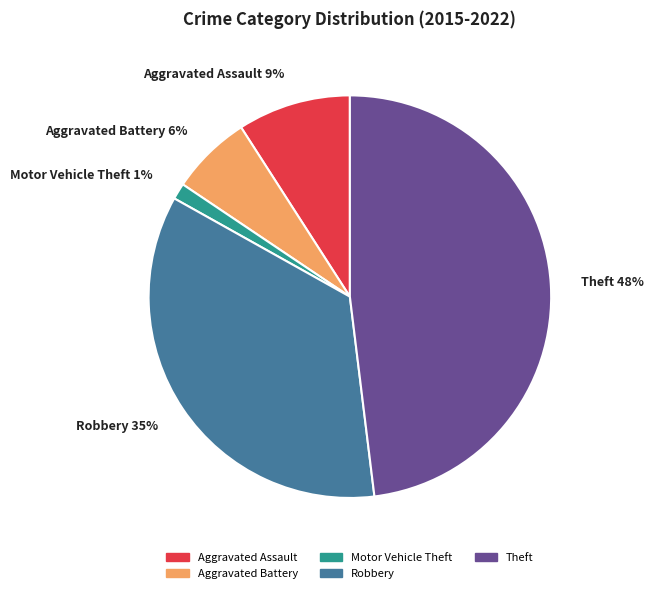

Rank the categories by value from lowest to highest.

Motor Vehicle Theft, Aggravated Battery, Aggravated Assault, Robbery, Theft